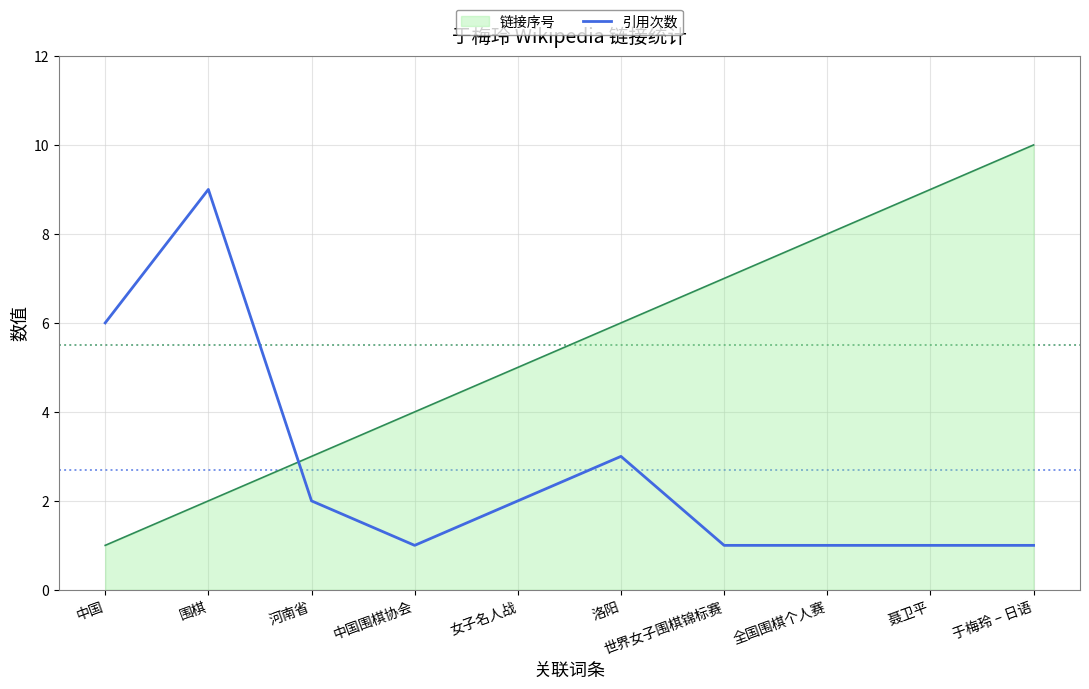

What position from the left is 世界女子围棋锦标赛?

7